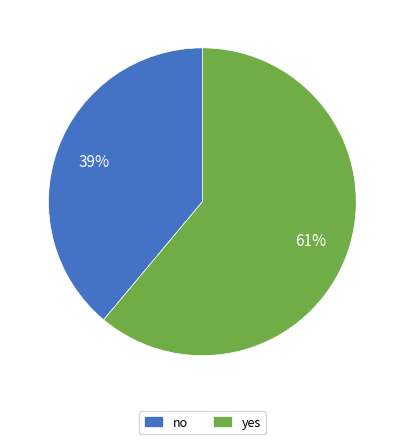

Combined, do yes and no account for over 50%?

Yes